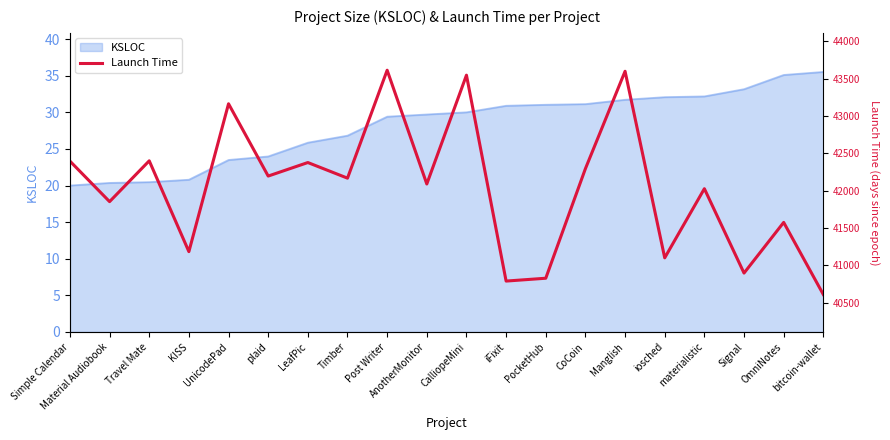

True or false: the data has more than 2 interior local peaks.

True